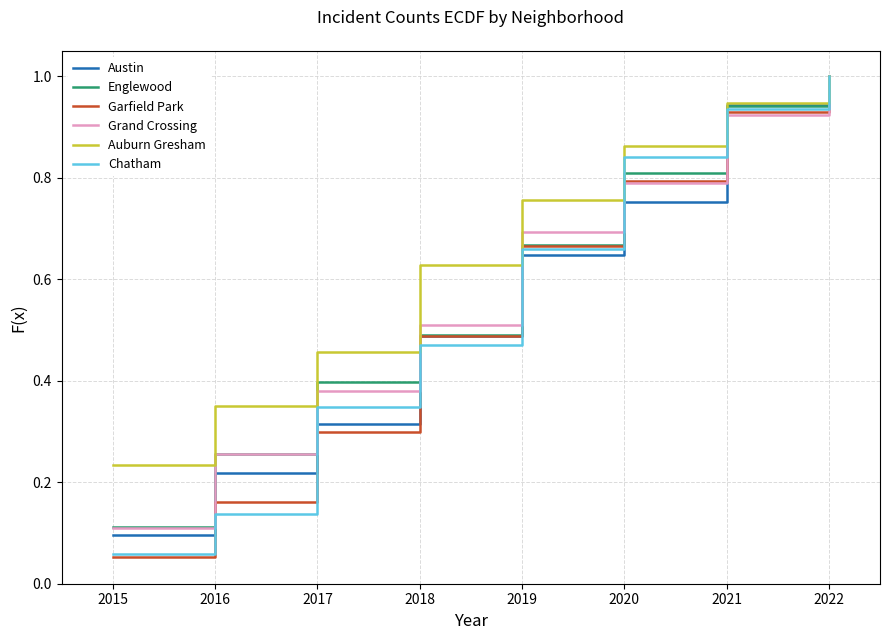

What is the sum of all Englewood values?

4.7